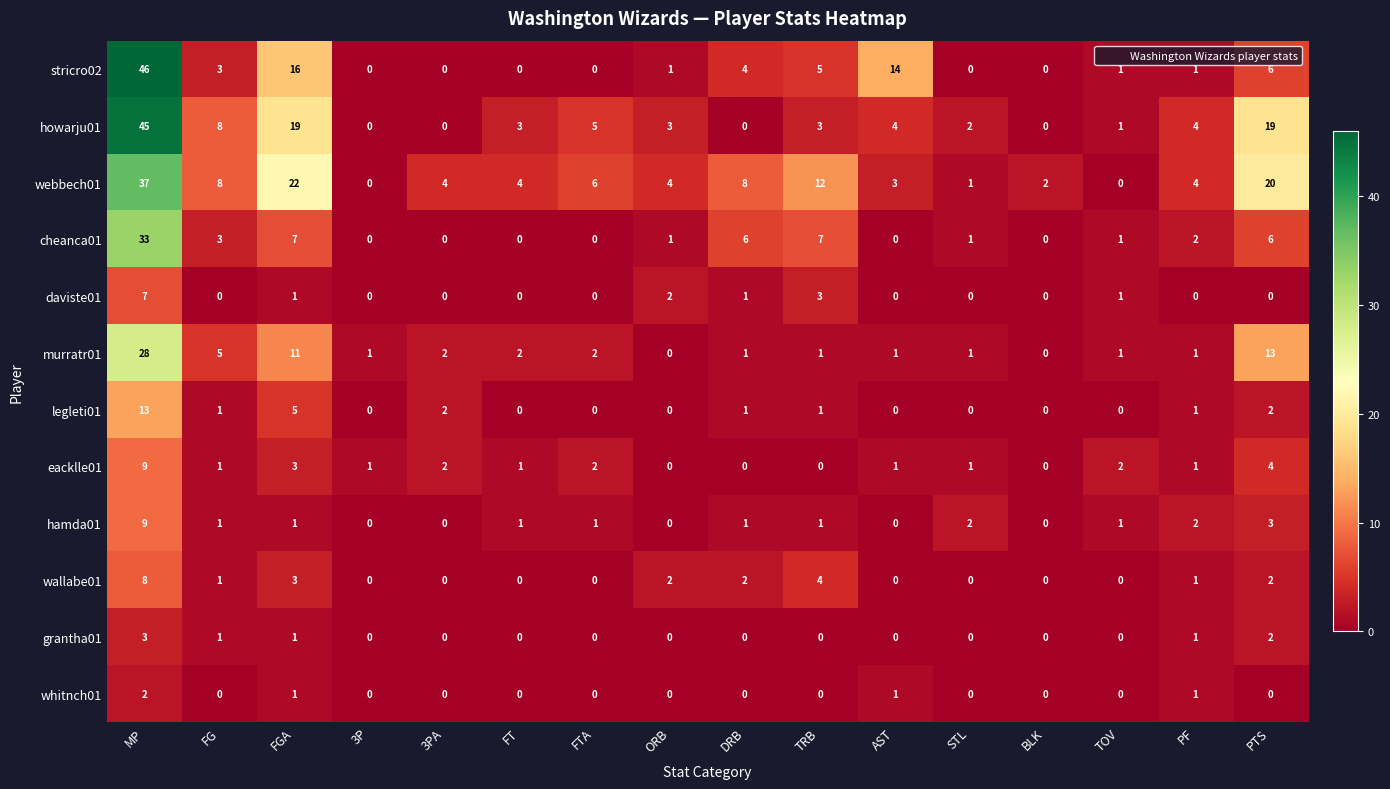

What is the average value of the webbech01 series?

8